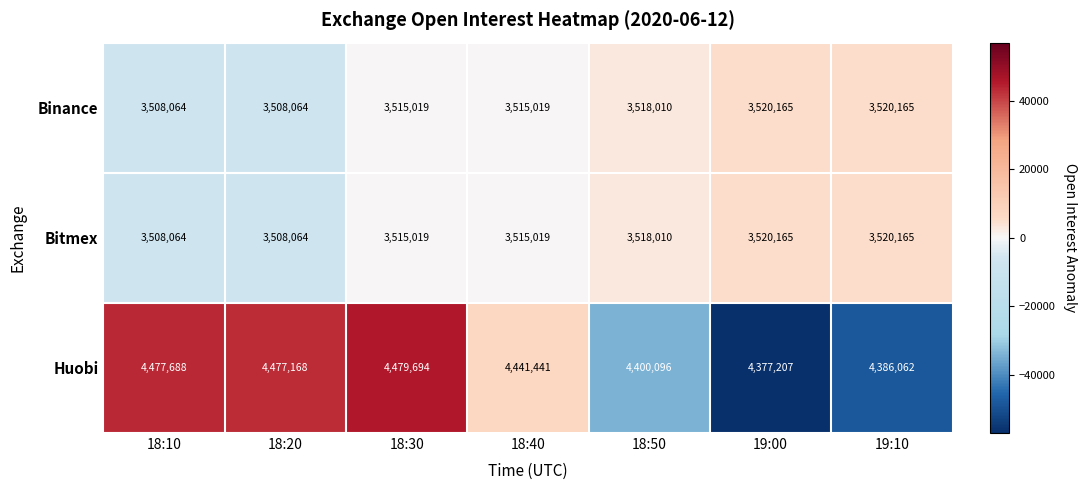

Read the Binance value at 18:40, to the nearest 100.

3515000